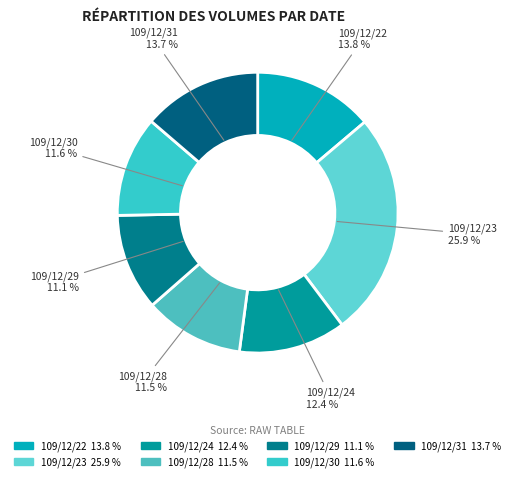

To the nearest percent, what is the combined percentage of 109/12/22 and 109/12/23?

40%